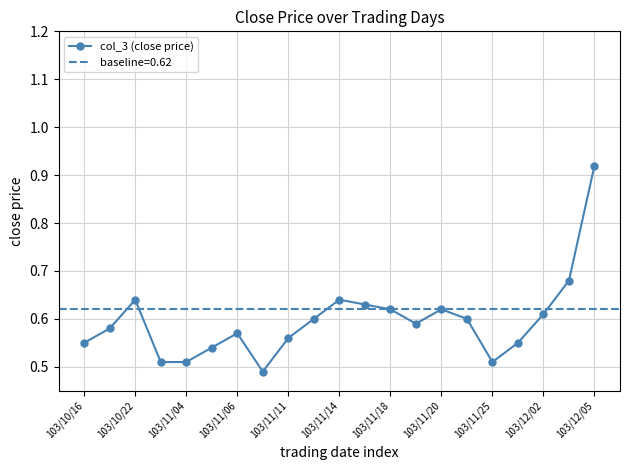

True or false: col_3 (close price) has more than 0 interior local peaks.

True